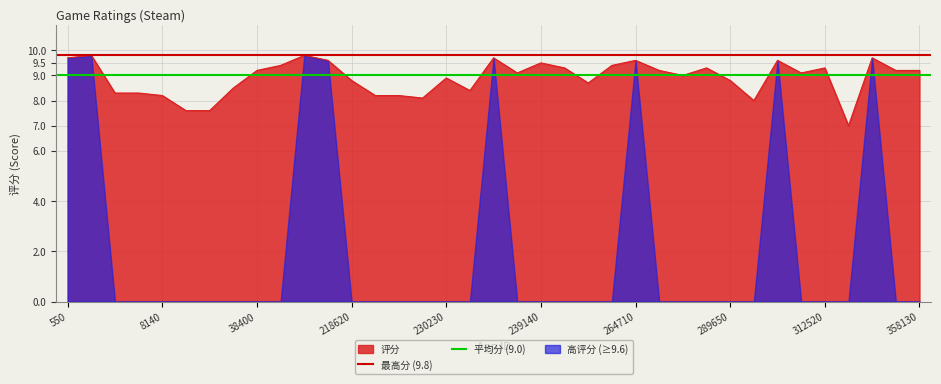

True or false: 最高分 (9.8) has a value of 5.1 at 550.

False